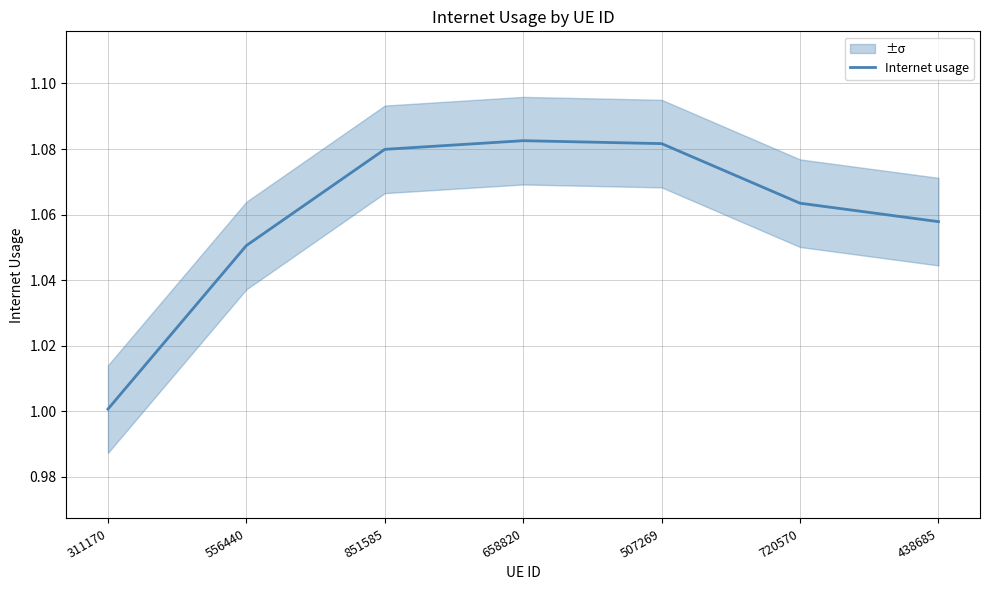

At which category does the chart reach its minimum across all series?

311170